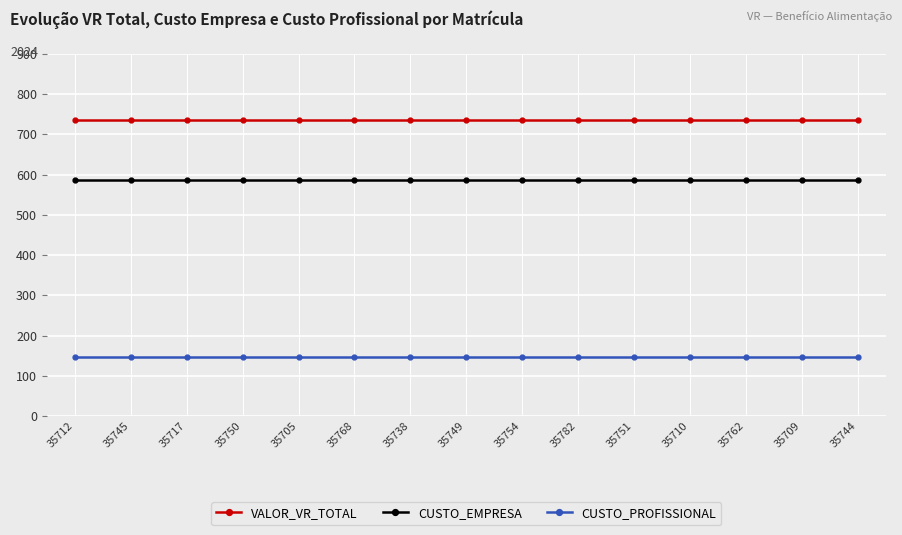

What is the difference between the highest and lowest values at 35710?

588